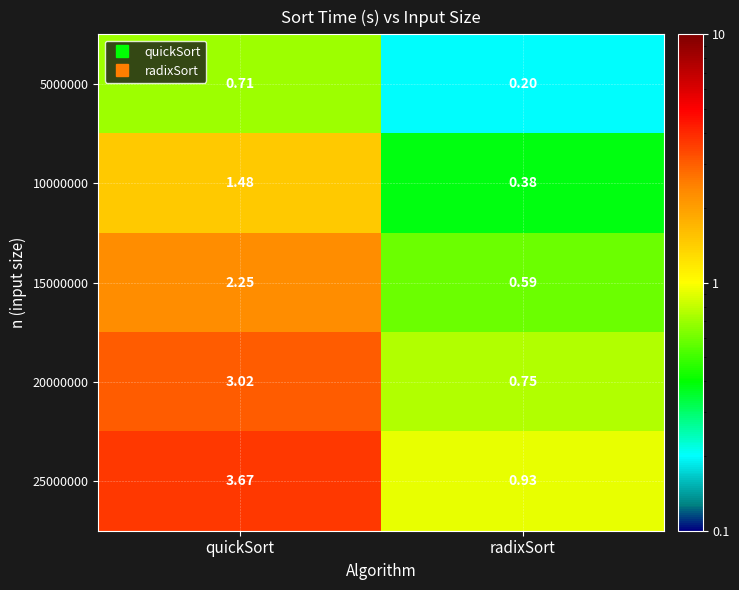

How many values in the 25000000 series exceed 3?

1